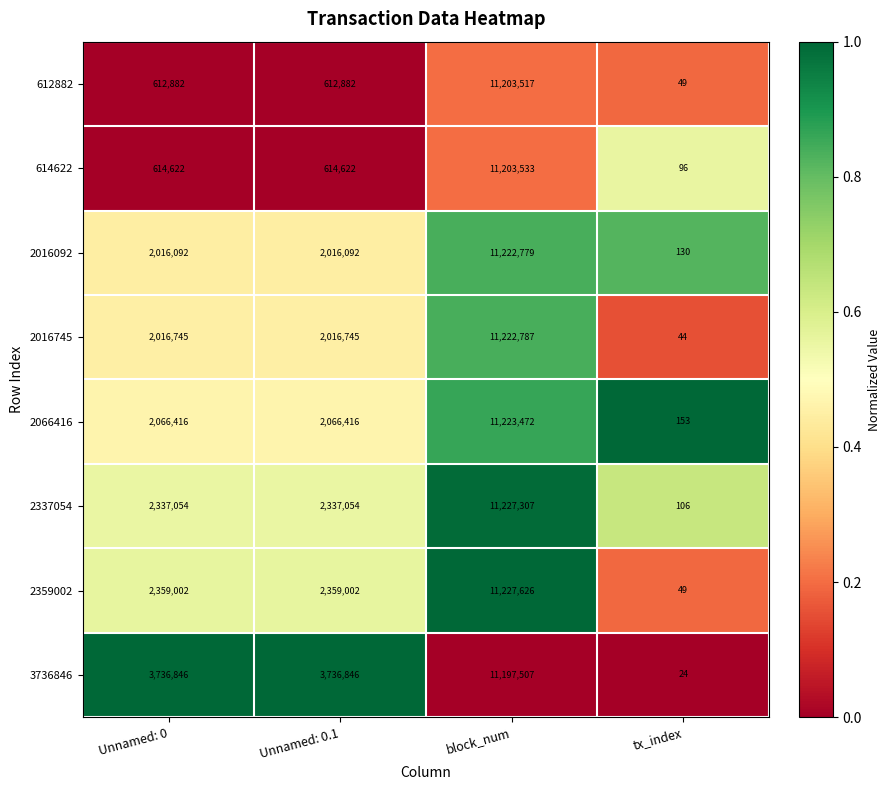

Which series has the widest spread of values?

2359002